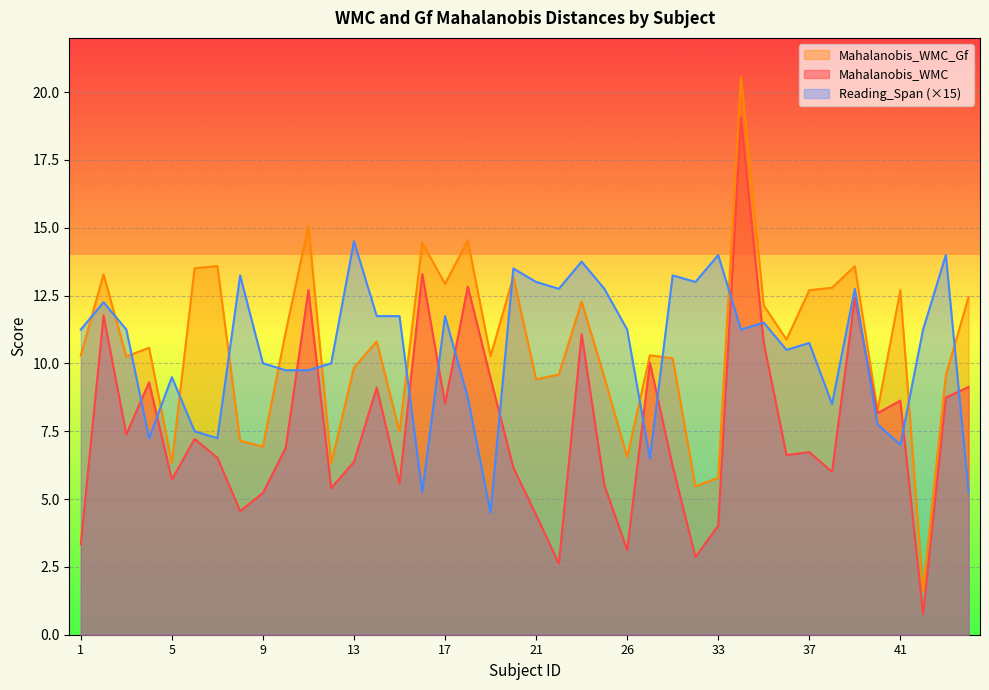

Reading left to right, what are all the values shown in this chart?

Mahalanobis_WMC: 1=3.3	2=11.8	3=7.4	4=9.3	5=5.7	6=7.2	7=6.5	8=4.6	9=5.2	10=6.9	11=12.7	12=5.4	13=6.4	14=9.1	15=5.6	16=13.3	17=8.5	18=12.8	19=9.5	20=6.2	21=4.4	22=2.6	23=11.1	25=5.5	26=3.1	29=10.0	31=6.2	32=2.9	33=4.0	34=19.1	35=10.8	36=6.6	37=6.7	38=6.0	39=12.4	40=8.2	41=8.6	42=0.8	43=8.7	44=9.1
Mahalanobis_WMC_Gf: 1=10.3	2=13.3	3=10.3	4=10.6	5=6.3	6=13.5	7=13.6	8=7.2	9=6.9	10=11.2	11=15.1	12=6.3	13=9.8	14=10.8	15=7.5	16=14.4	17=12.9	18=14.5	19=10.3	20=13.2	21=9.4	22=9.6	23=12.3	25=9.5	26=6.6	29=10.3	31=10.2	32=5.5	33=5.8	34=20.6	35=12.1	36=10.9	37=12.7	38=12.8	39=13.6	40=8.3	41=12.7	42=1.6	43=9.6	44=12.5
Reading_Span: 1=11.2	2=12.3	3=11.2	4=7.2	5=9.5	6=7.5	7=7.2	8=13.2	9=10.0	10=9.8	11=9.8	12=10.0	13=14.5	14=11.7	15=11.7	16=5.2	17=11.7	18=8.7	19=4.5	20=13.5	21=13.0	22=12.8	23=13.8	25=12.8	26=11.2	29=6.5	31=13.2	32=13.0	33=14.0	34=11.2	35=11.5	36=10.5	37=10.8	38=8.5	39=12.8	40=7.8	41=7.0	42=11.2	43=14.0	44=5.2